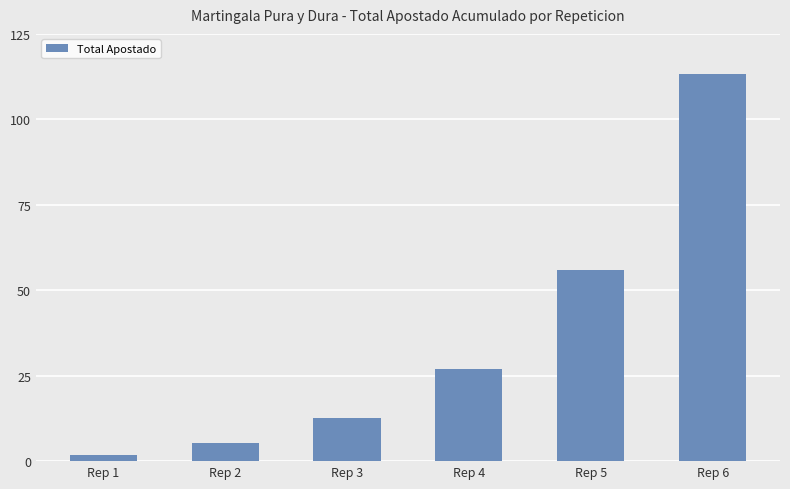

Read the value at Rep 5.

55.8